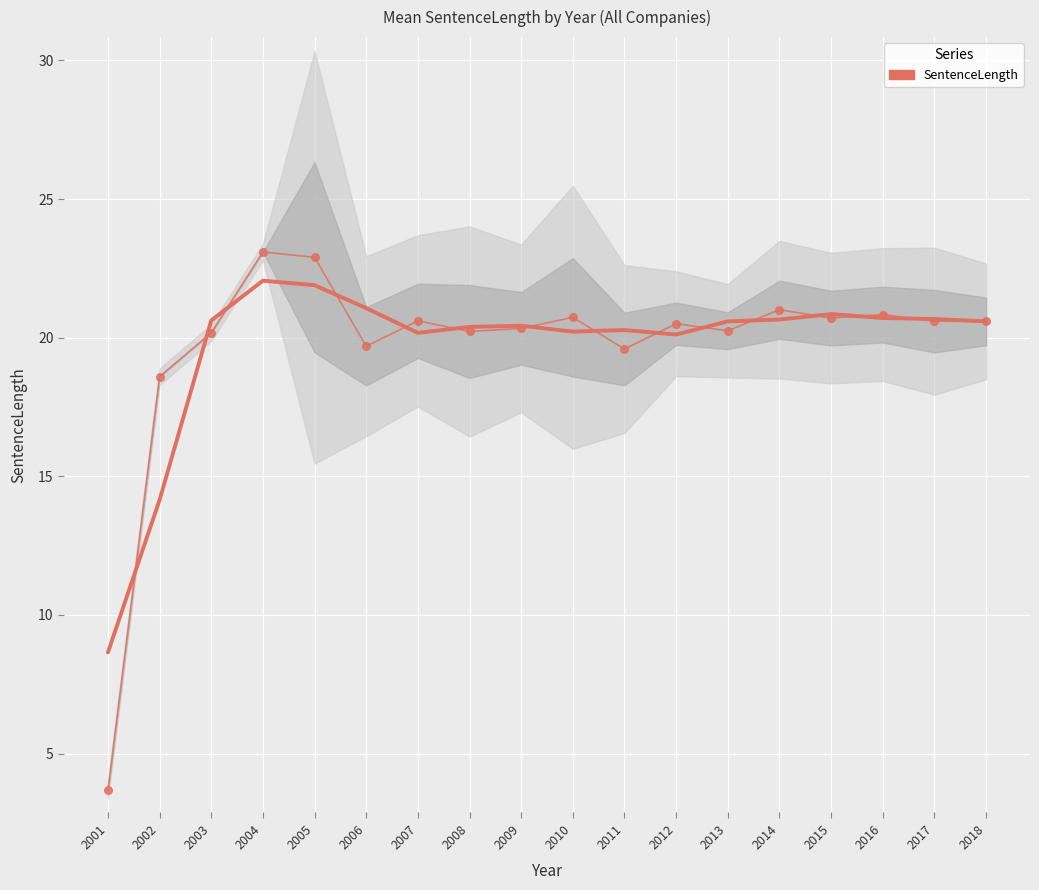

Where is the first local minimum?

2007